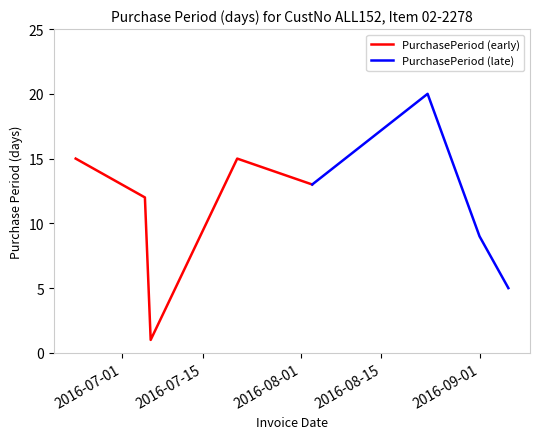

Reading right to left, transcribe all the data shown in this chart.

5	9	20	13	15	1	12	15